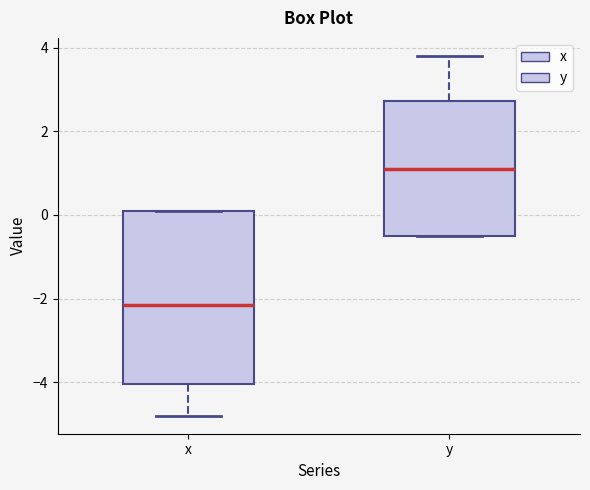

Comparing the boxes themselves (not the whiskers), which one is the tallest?

x